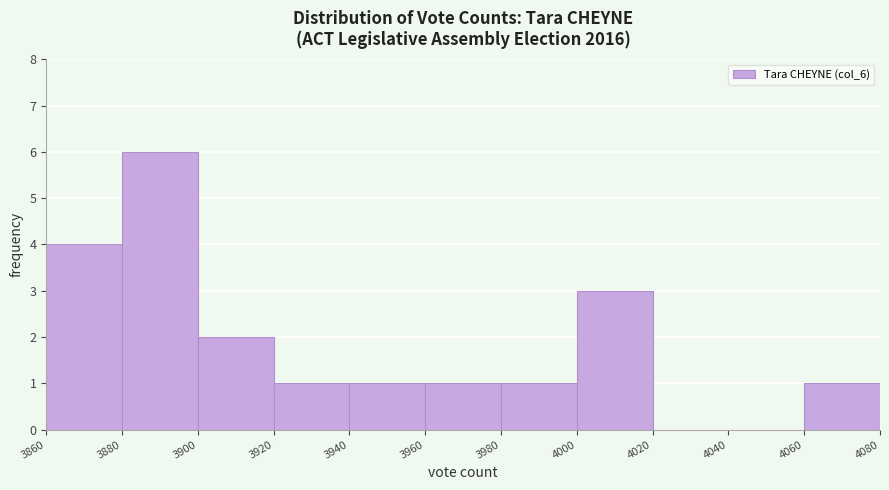

Which range on the x-axis has the tallest bar?

3880 to 3900